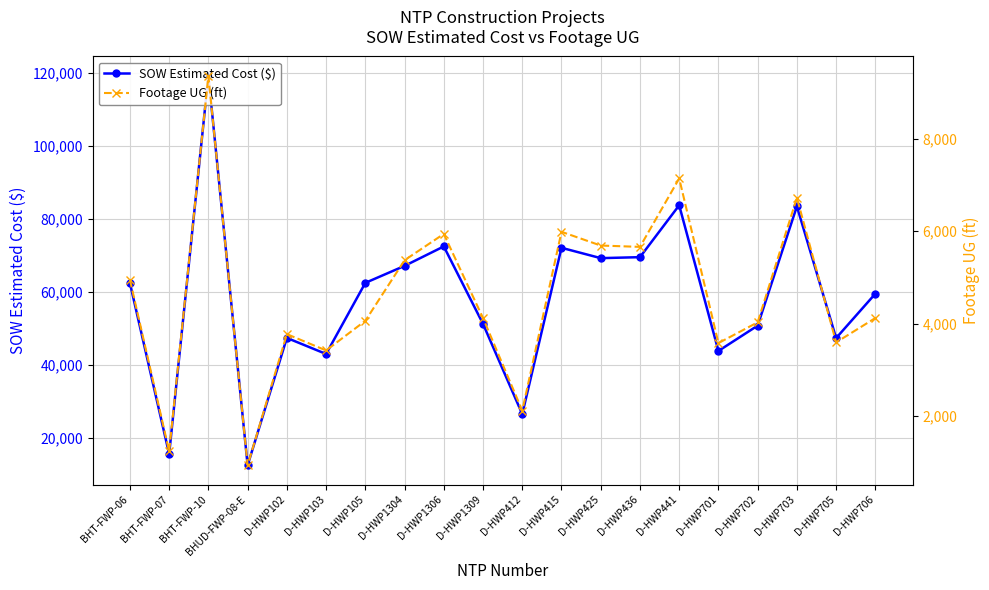

What is the approximate value of SOW Estimated Cost ($) at D-HWP1306?

72492.0